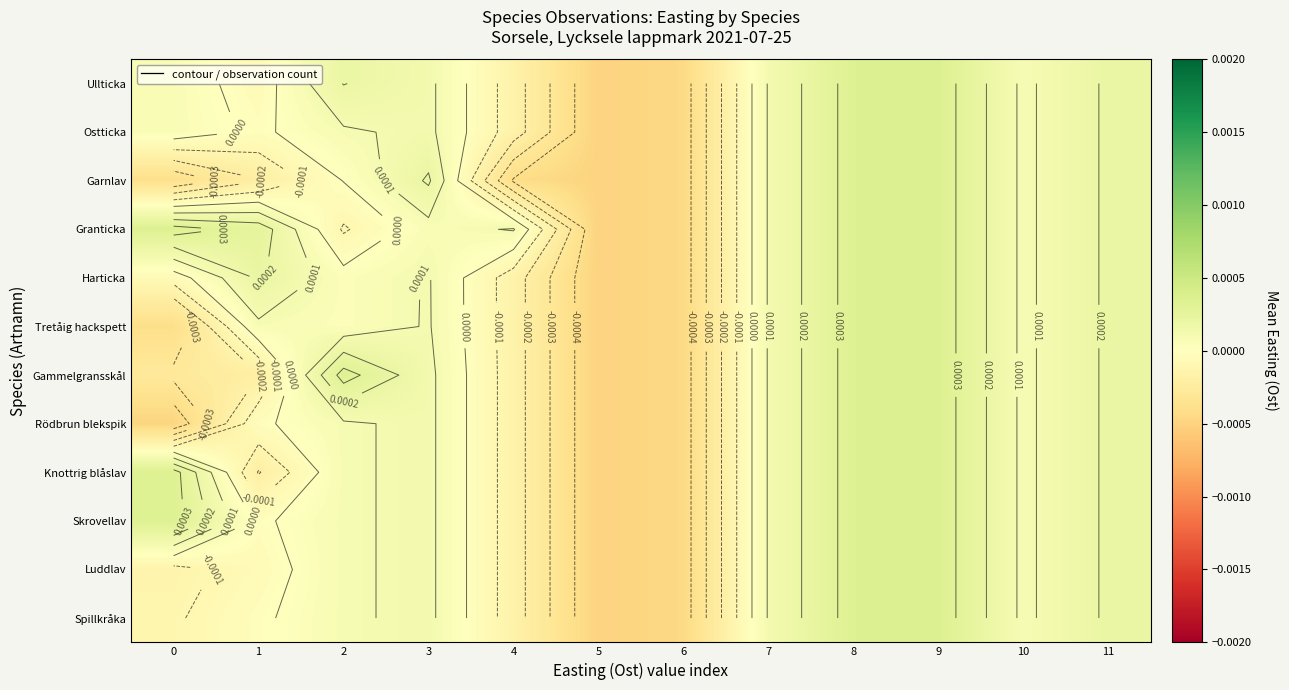

Which has a higher value, 1 or 11?

11